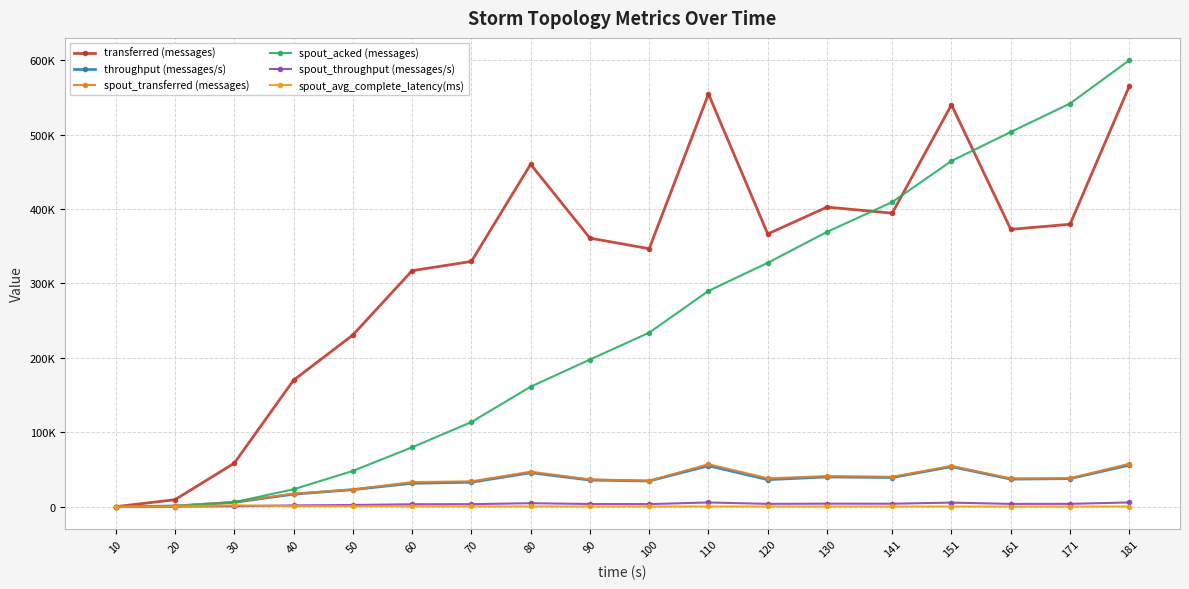

What is the maximum value shown in the chart?

600060.0